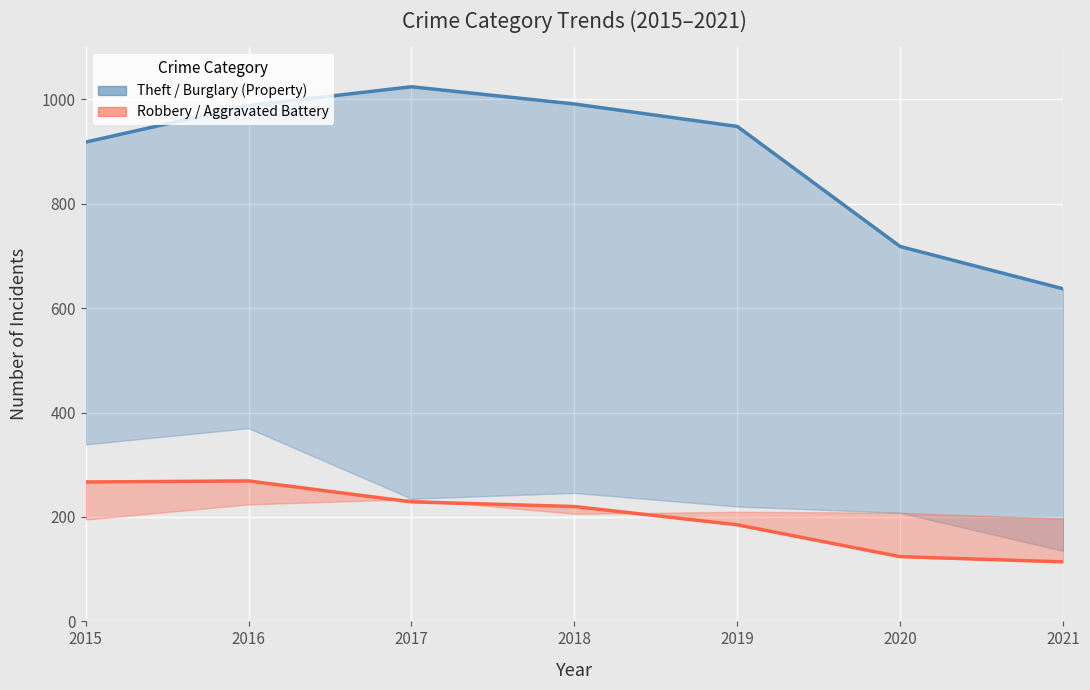

Is the value of Robbery (Other Crime Upper) at 2021 greater than the value of Theft (Property Crime Upper) at 2015?

No